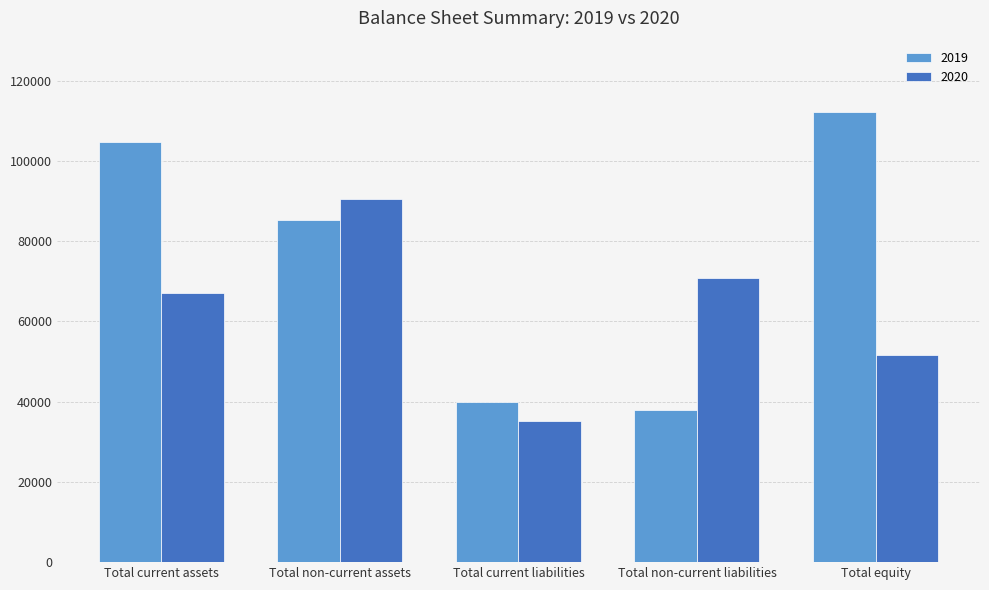

What is the minimum value shown in the chart?

35121